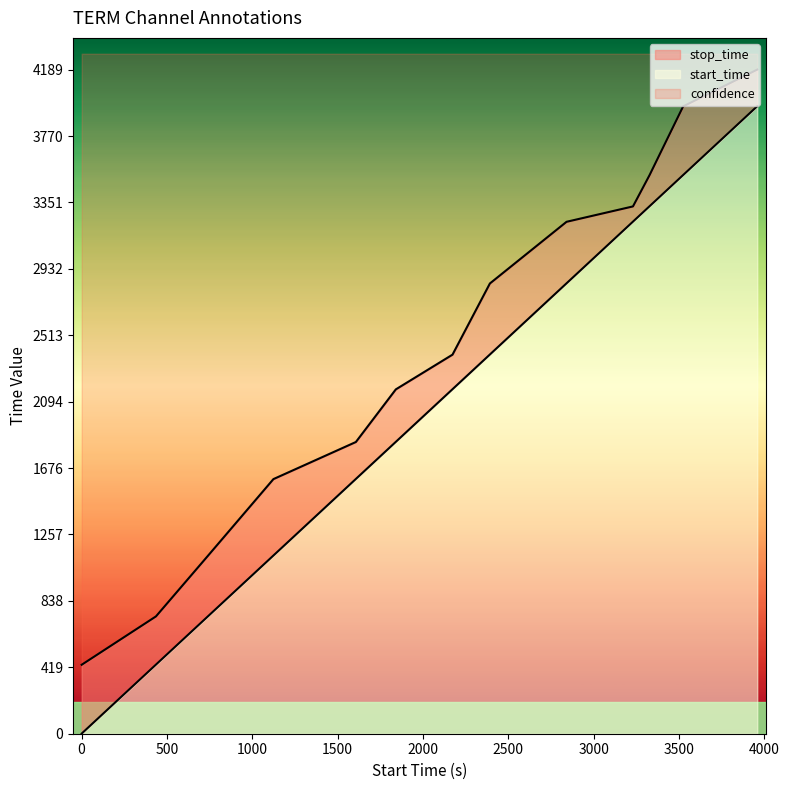

The start_time series shows 1 at 1.0. True or false?

False